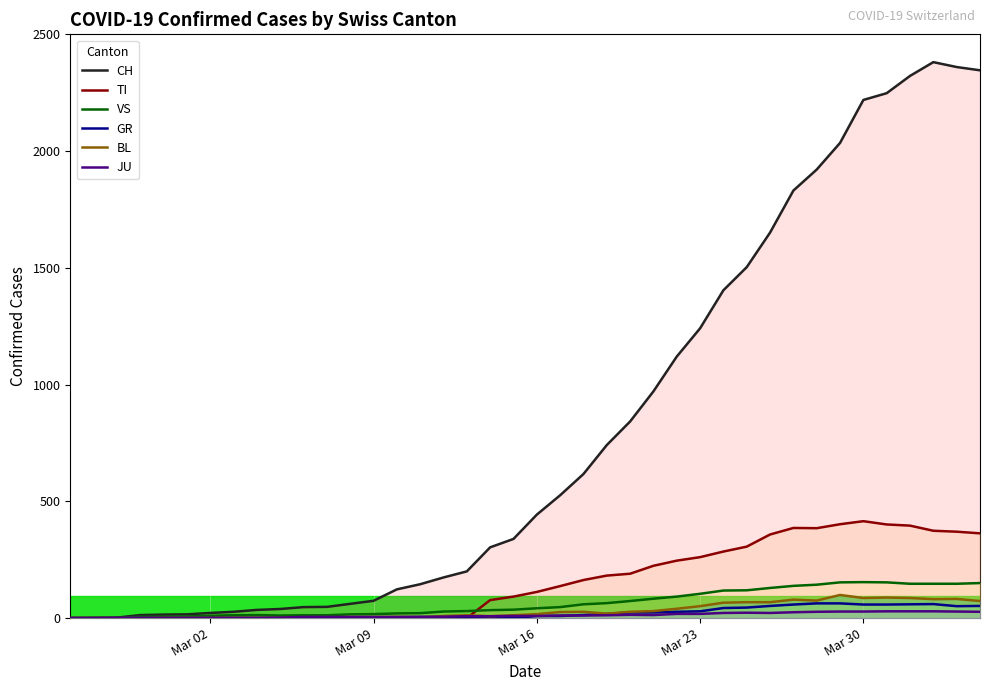

What is the maximum value for JU?

29